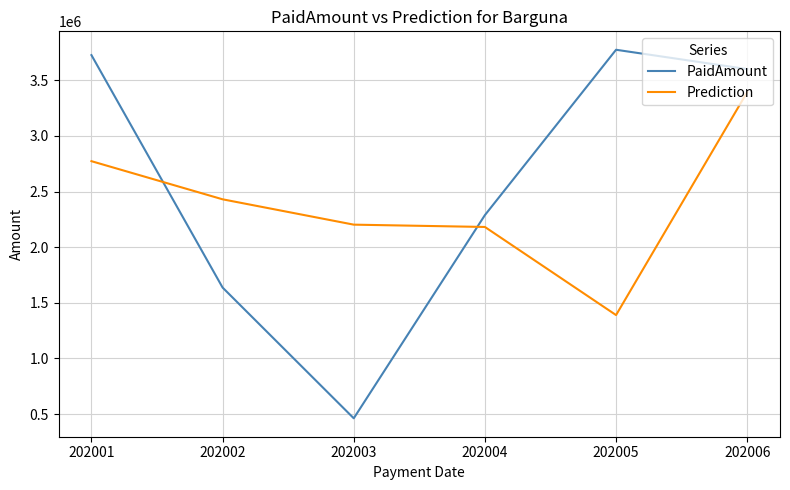

The value of PaidAmount at 202005 is 3774500.0. True or false?

True